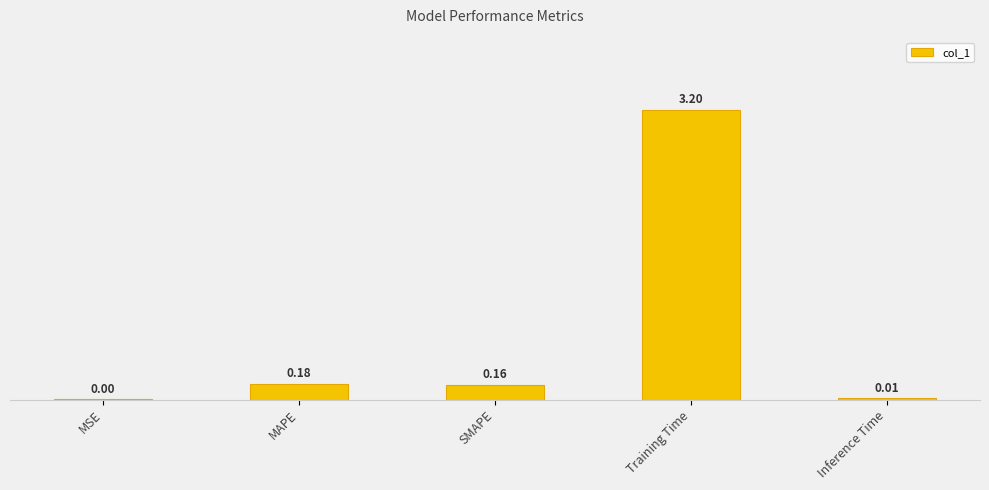

What is the value of the 3rd bar from the left?

0.2